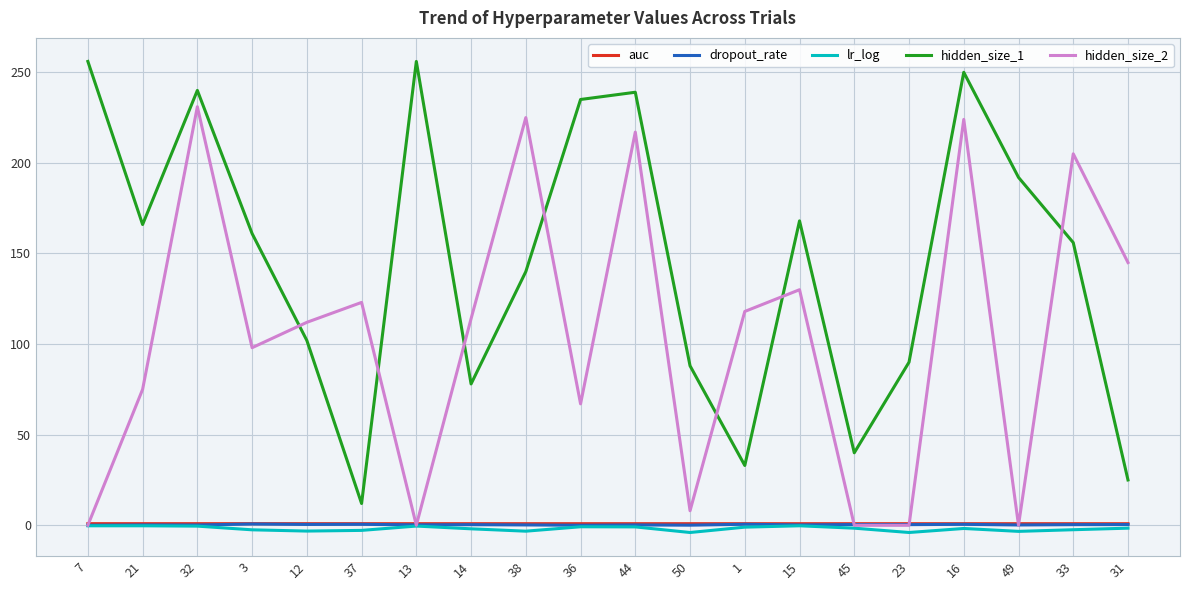

What is the maximum value shown in the chart?

256.0